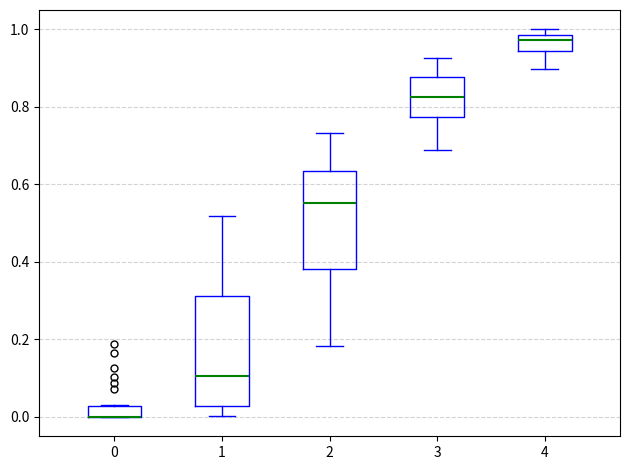

Where is the lower edge of the box at x = 0 on the y-axis? The values are not printed on the chart, so give them approximately, as read against the axis.

0.00